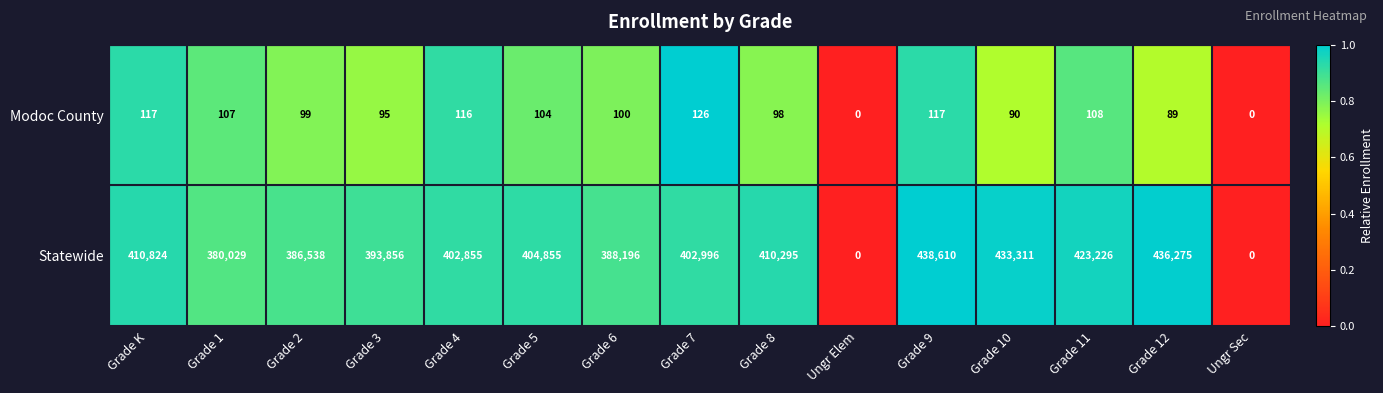

Which series has the widest spread of values?

Statewide